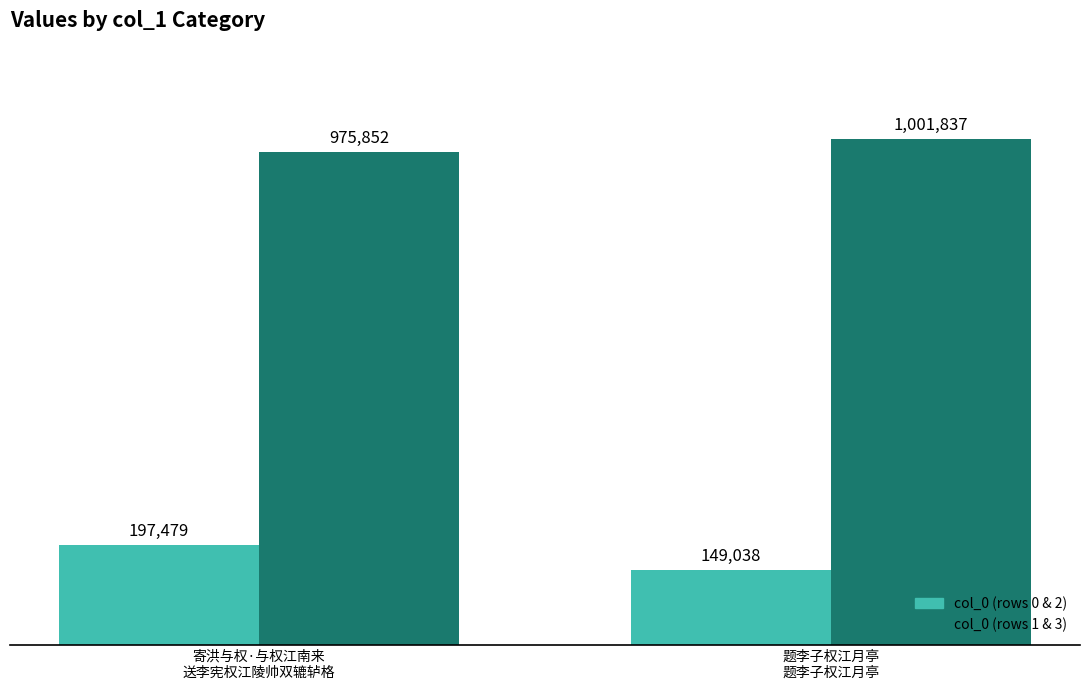

Does the chart contain any negative values?

No